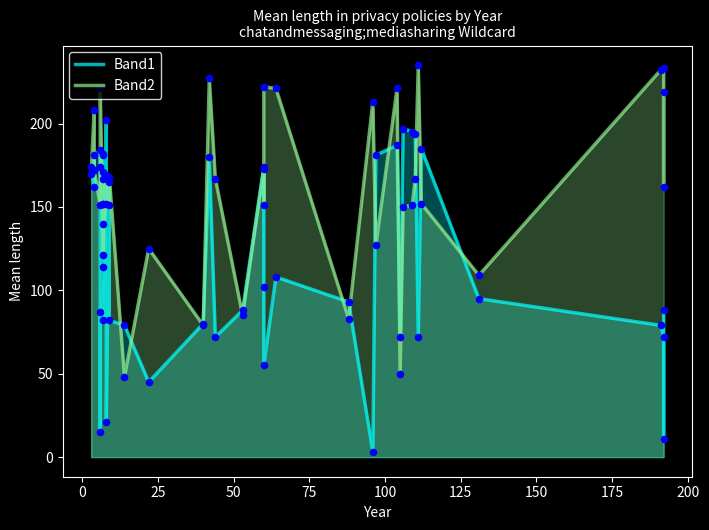

Which series has the largest total across all categories?

Band2